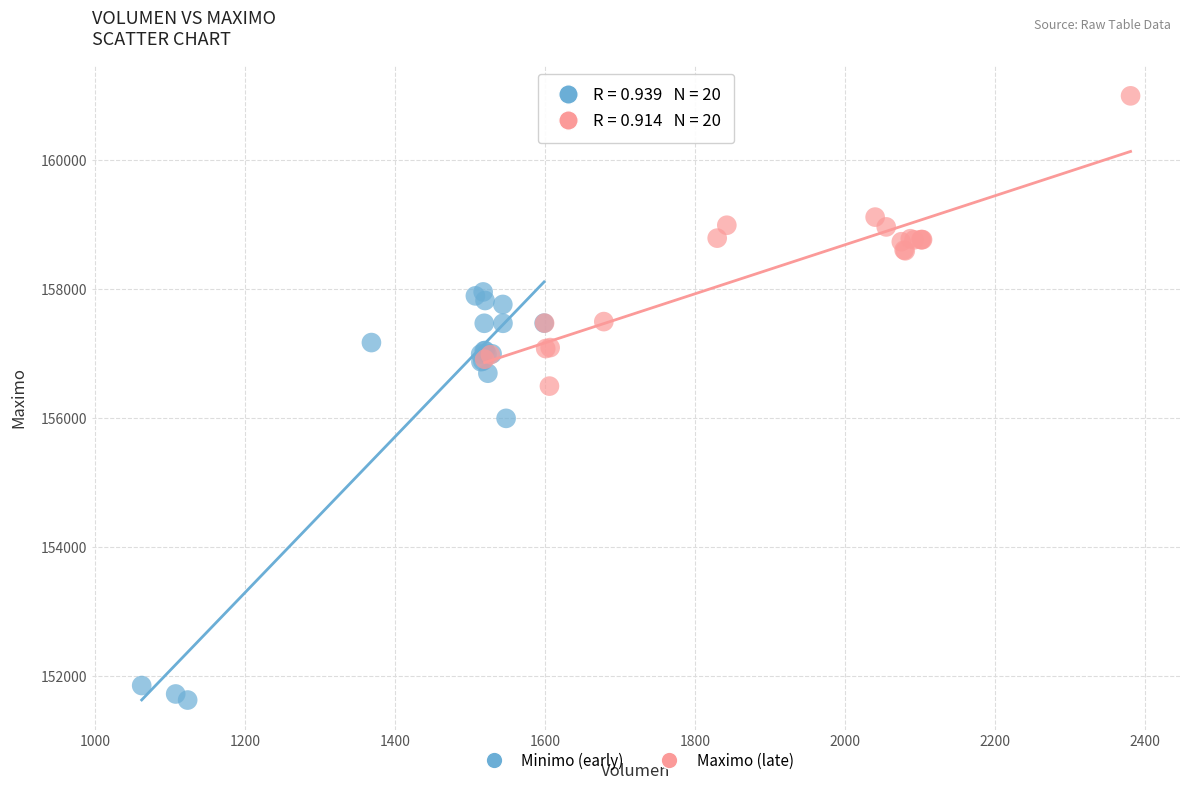

Which series contains the highest Y value?

Maximo (late)